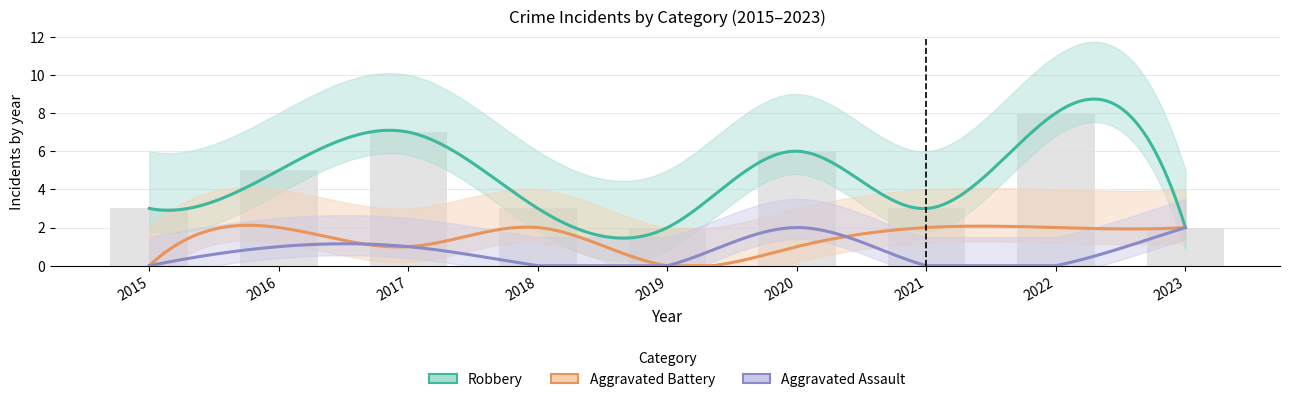

What is the difference between the Aggravated Assault values at 2016 and 2023?

1